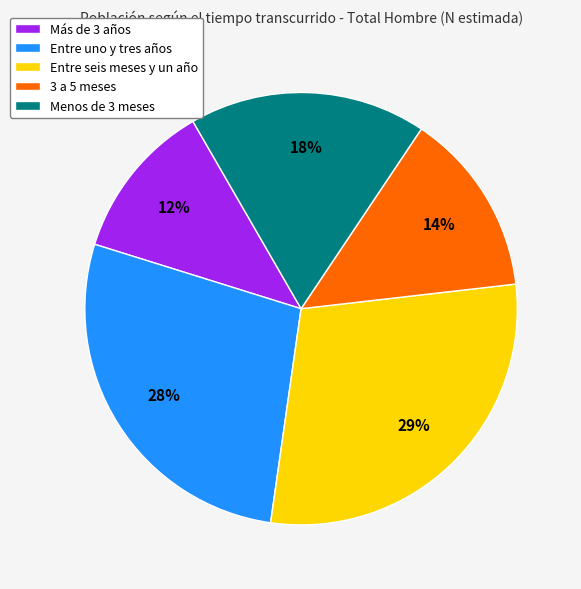

Combined, do 3 a 5 meses and Entre uno y tres años account for over 50%?

No